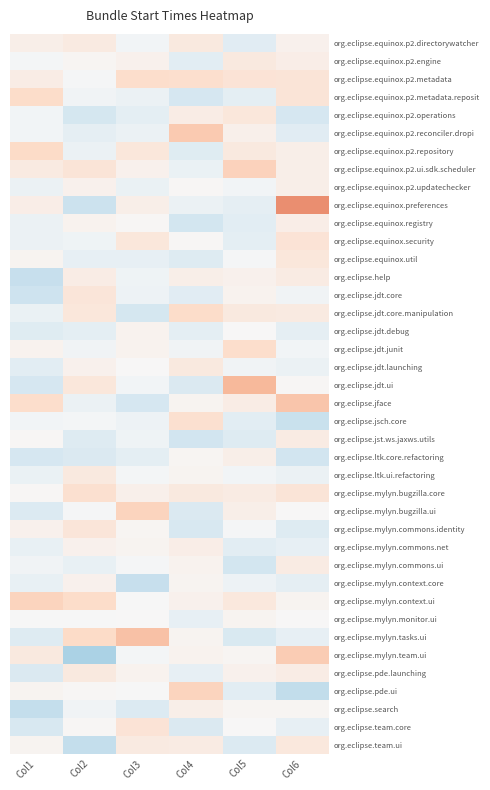

What is the difference between the highest and lowest values at Col1?

1.1